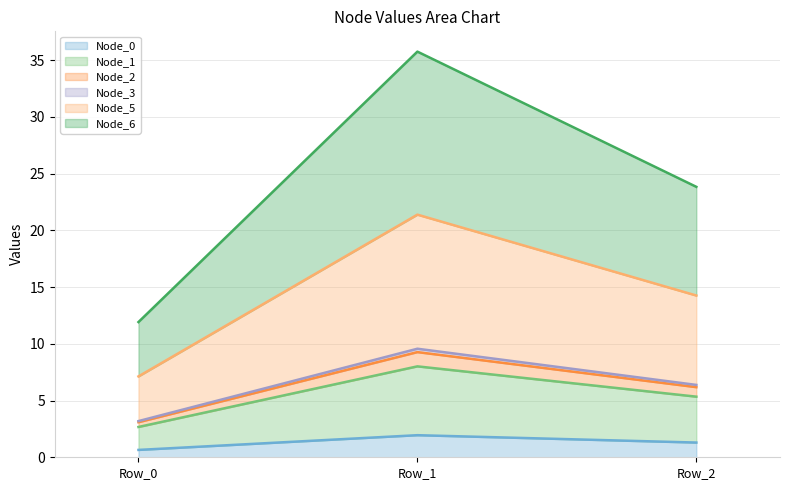

List the labels in order of Node_0 value, smallest first.

Row_0, Row_2, Row_1